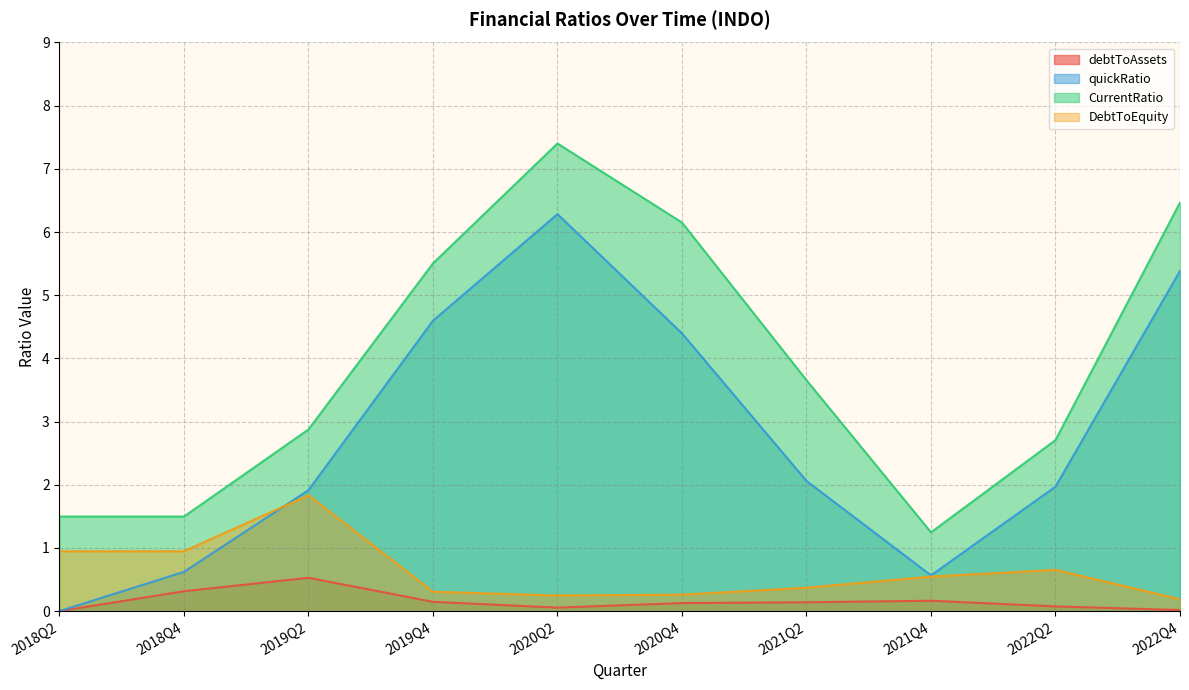

What is the label of the 2nd point from the left?

2018Q4